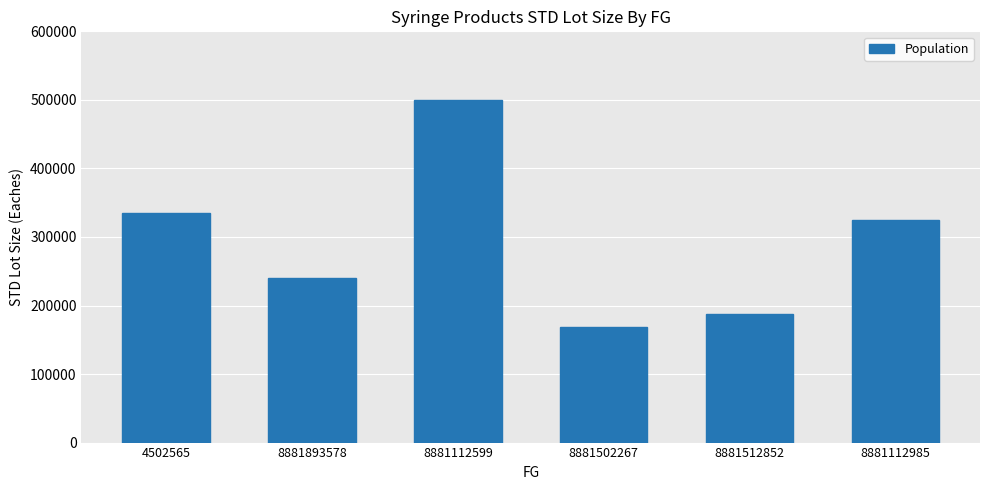

Is it true that the value at 8881502267 is 227867?

False